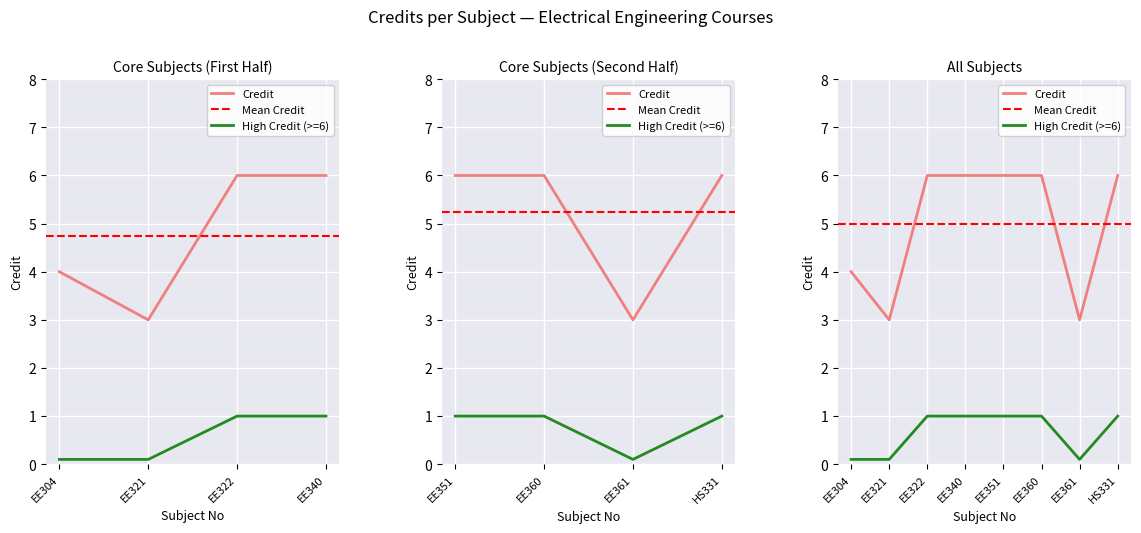

What is the difference between the values at EE304 and EE340?

2